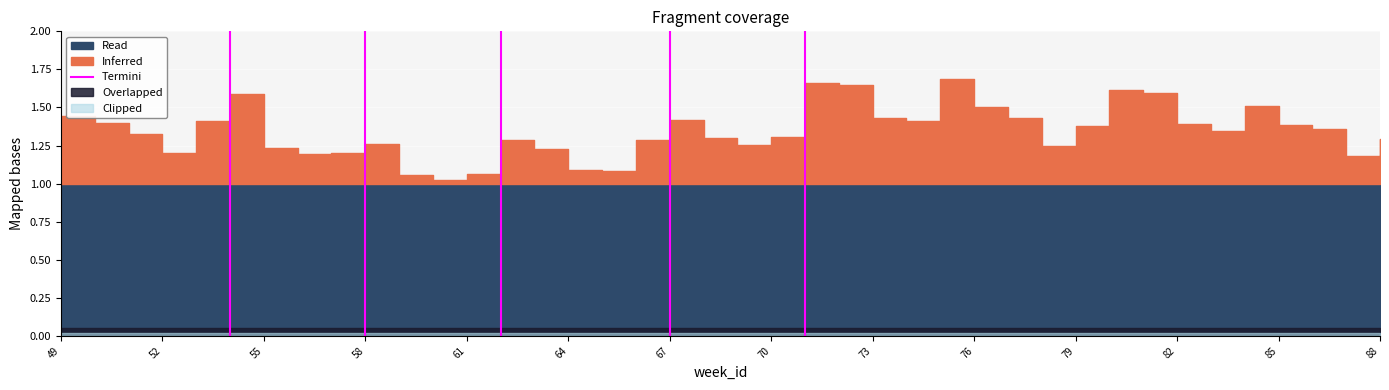

How many data points are less than 1?

1